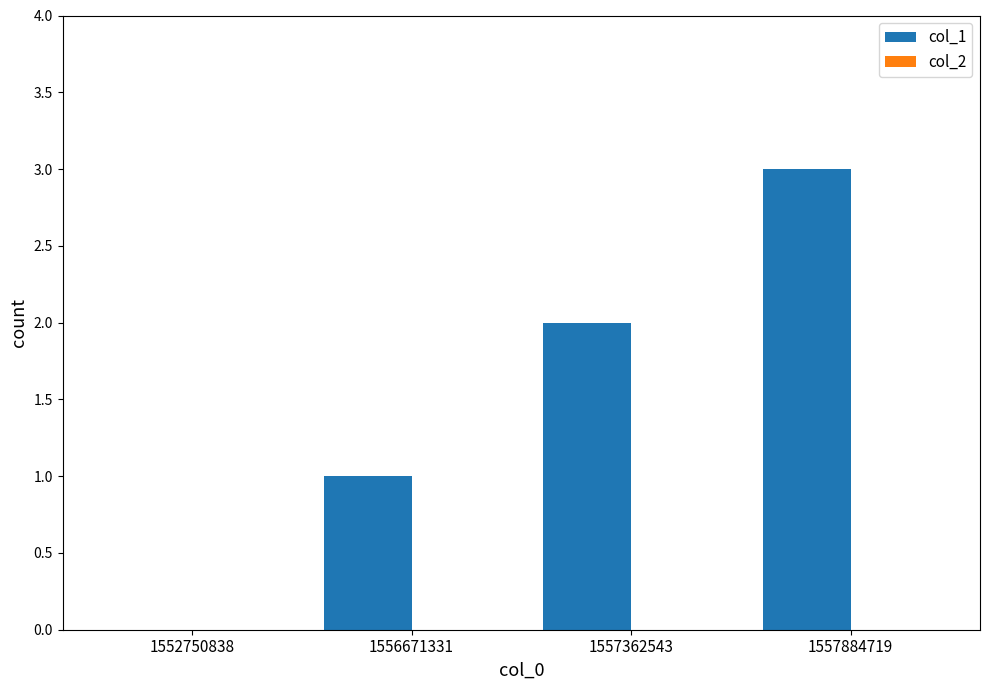

What is the sum of all values?

6